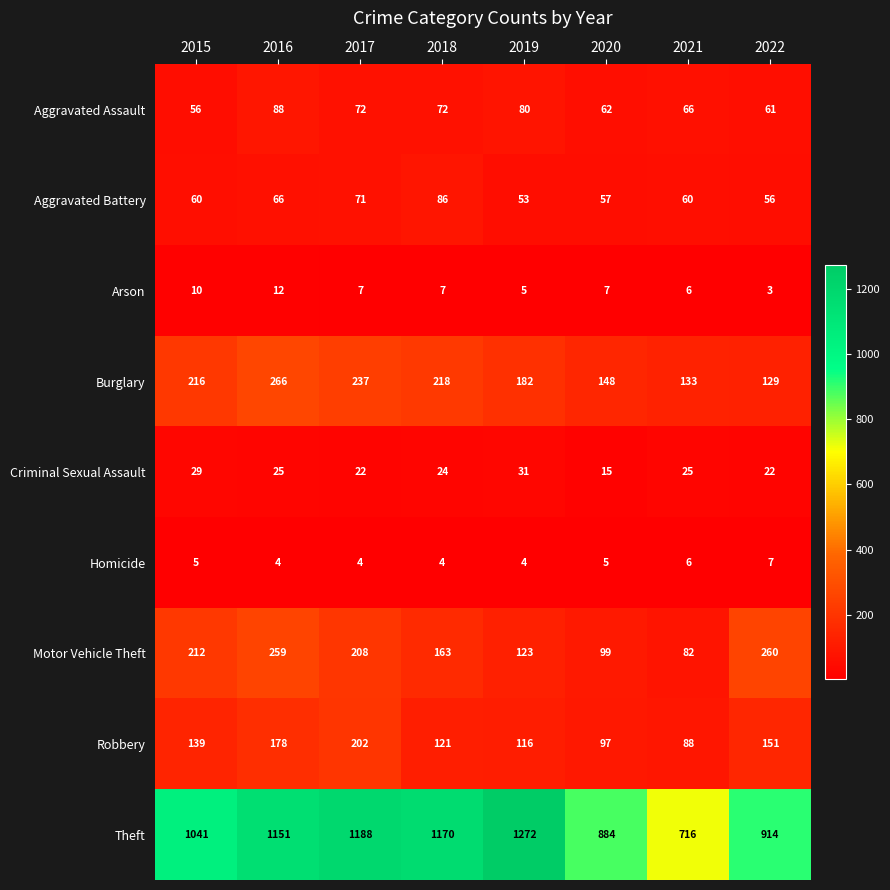

Which category has the lowest value in the Criminal Sexual Assault series?

2020